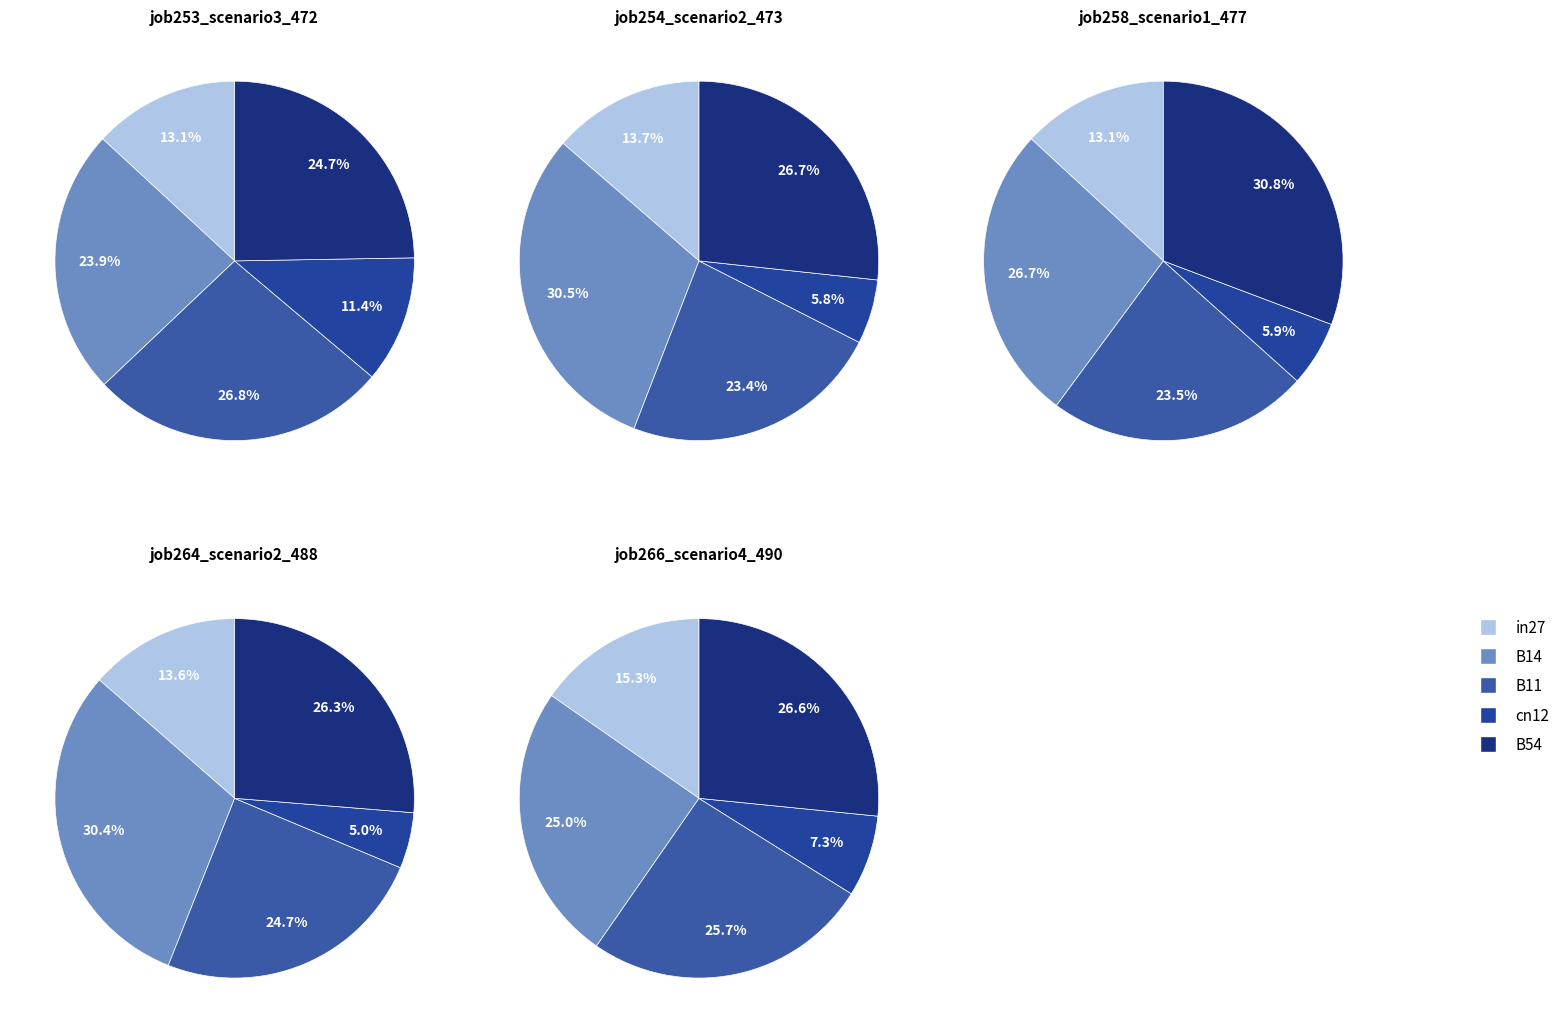

Which slice is the smallest?

cn12